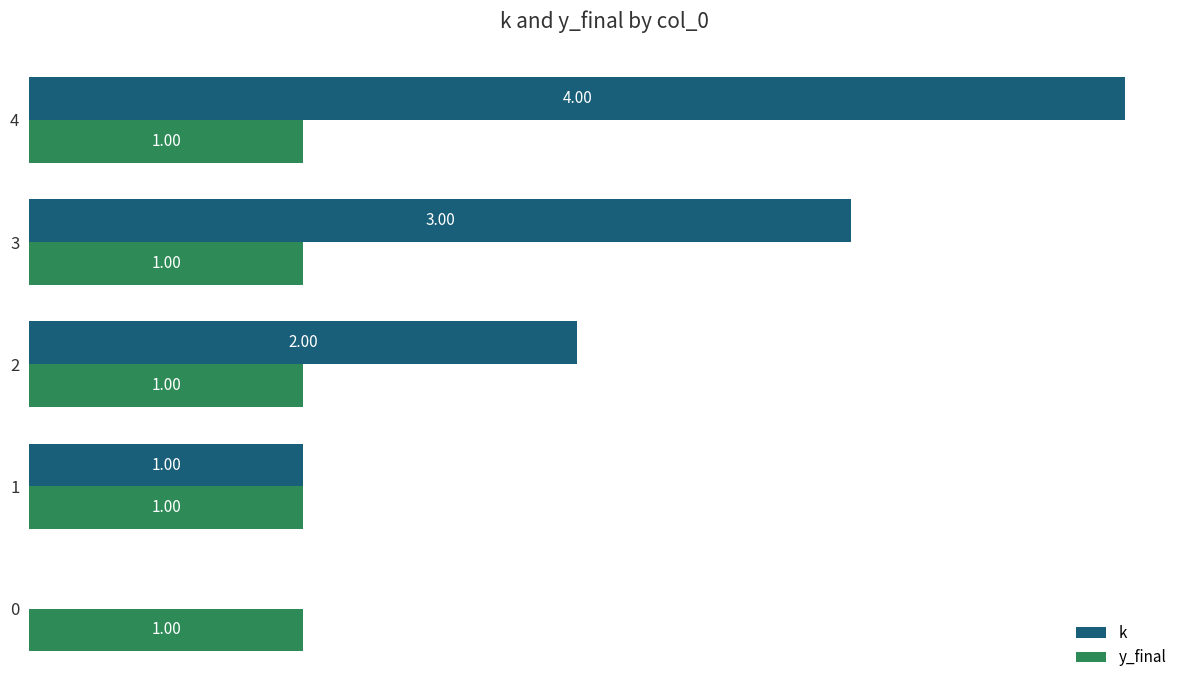

What is the total value across all series at 2?

3